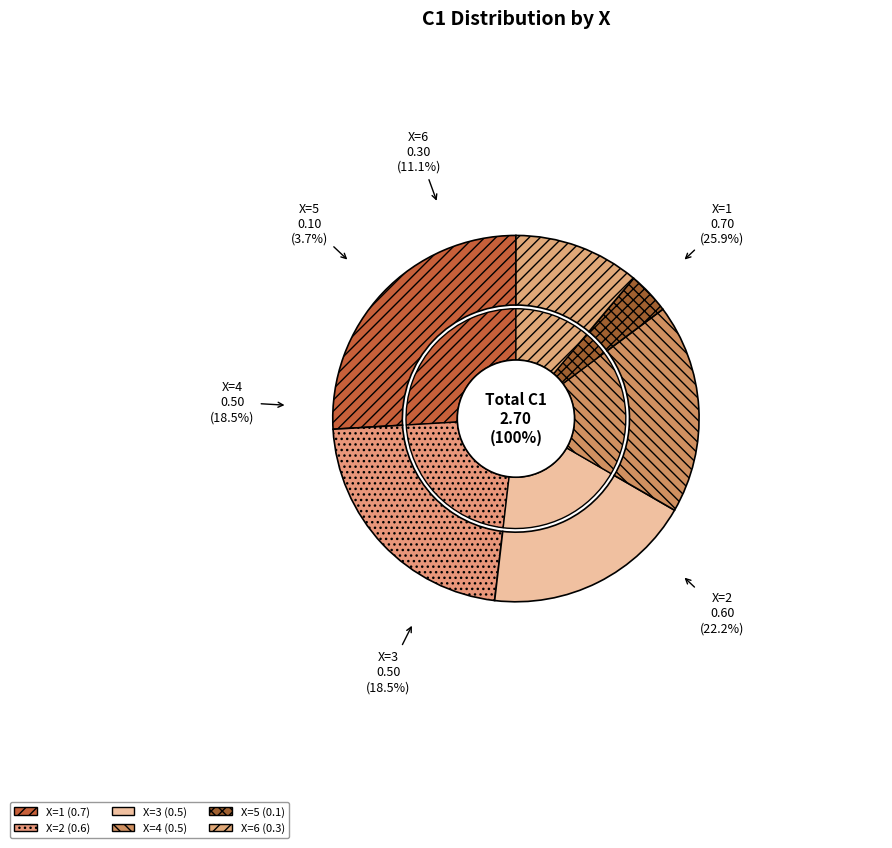

What is the change in value from 2 to 4?

-0.1